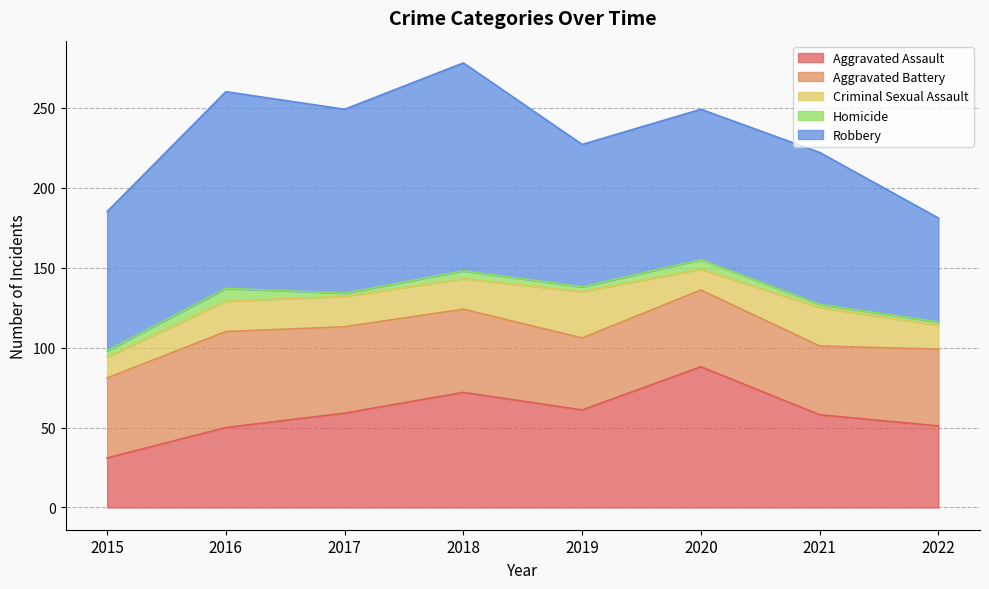

What is the approximate value of Criminal Sexual Assault at 2015, to the nearest 10?

10